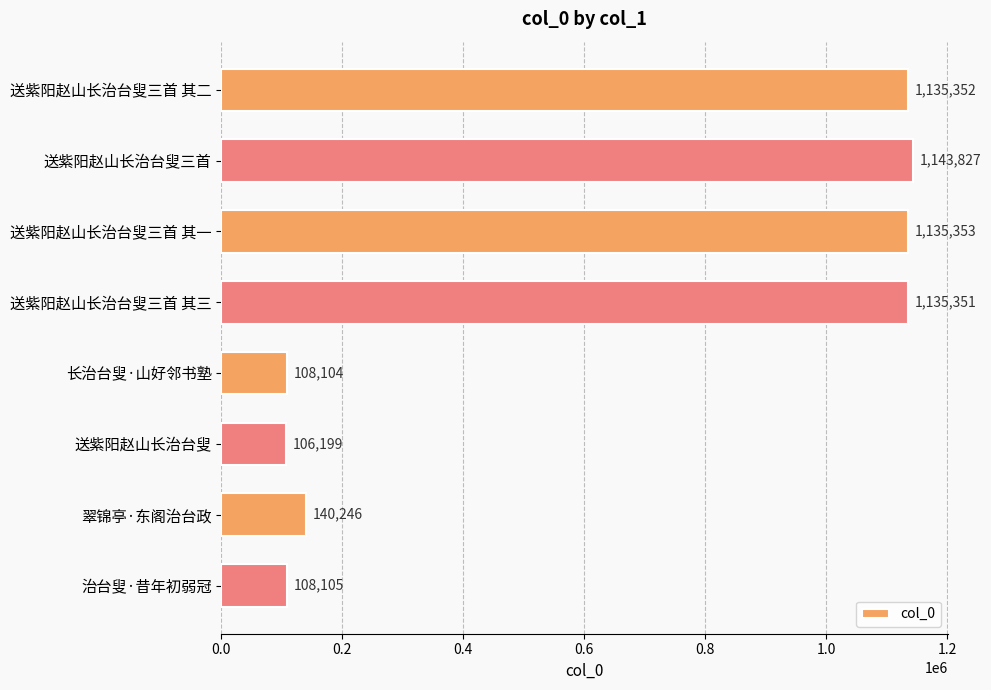

What is the approximate value at 送紫阳赵山长治台叟?

106199